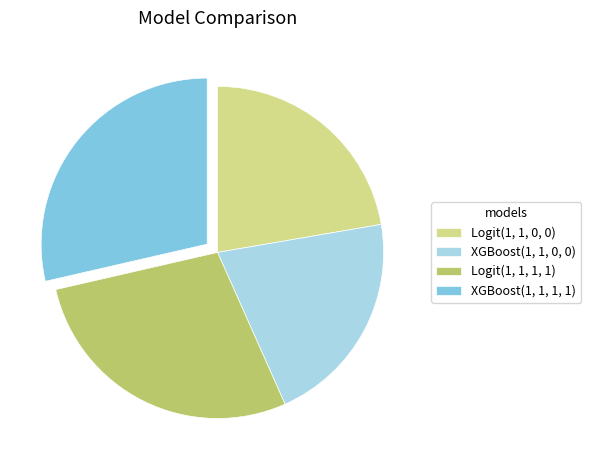

Is the sum of Logit(1, 1, 0, 0) and XGBoost(1, 1, 1, 1) greater than half?

Yes